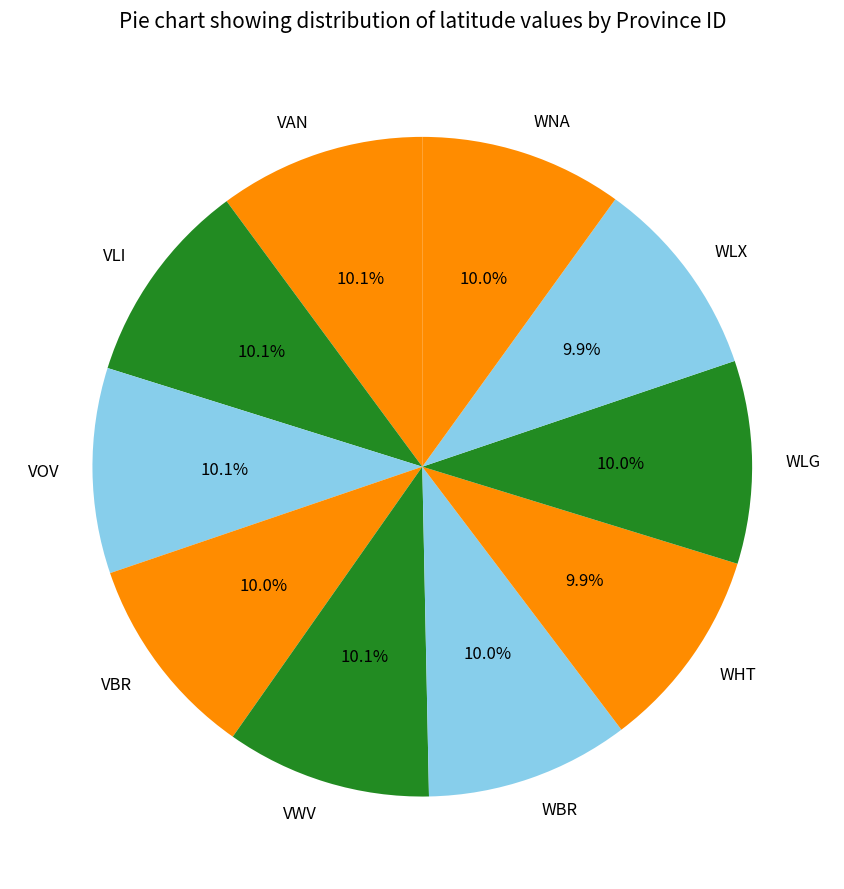

Is WBR the majority of the pie?

No